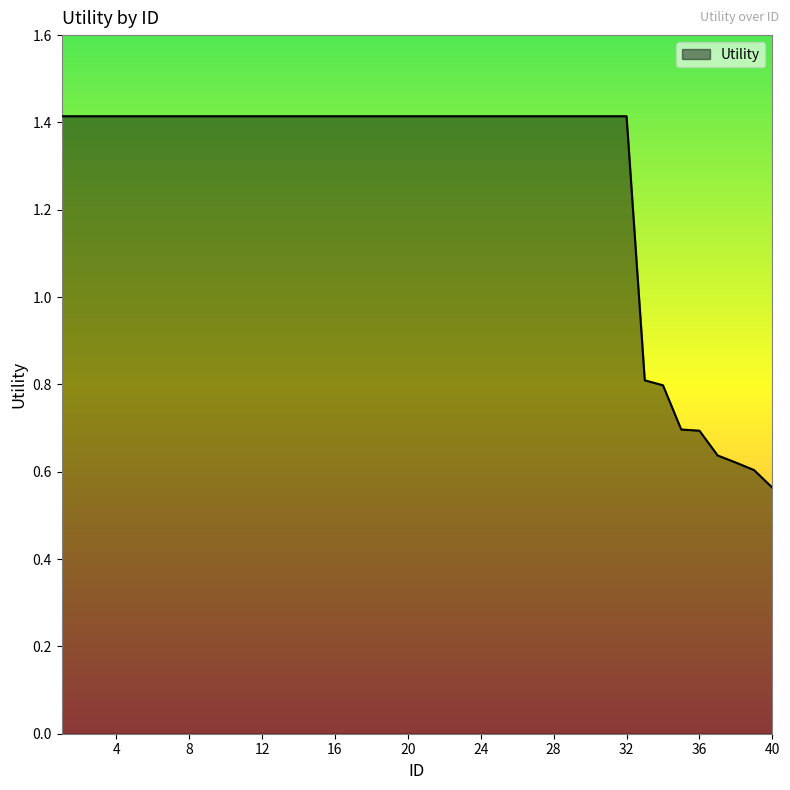

How many lines are shown in the chart?

1